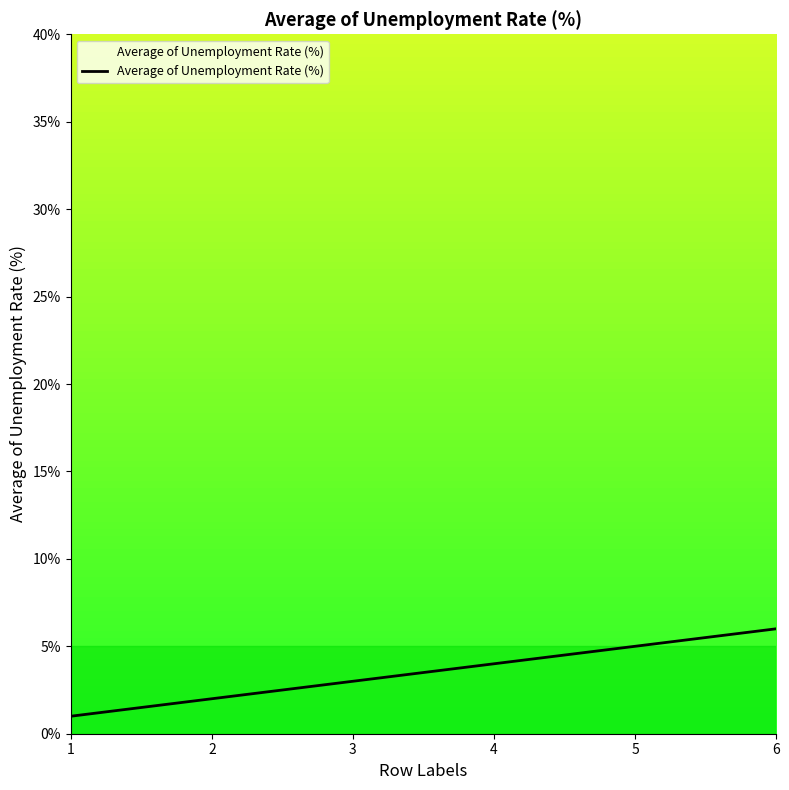

What is the maximum value shown in the chart?

6.0